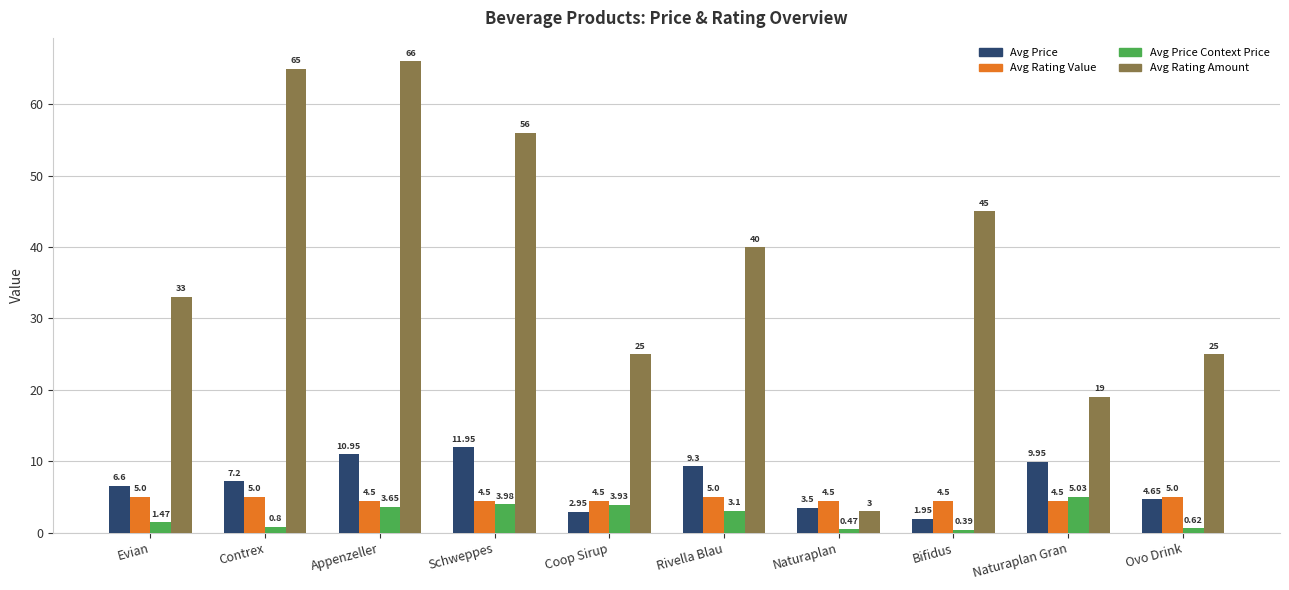

How many bars are there in total?

40